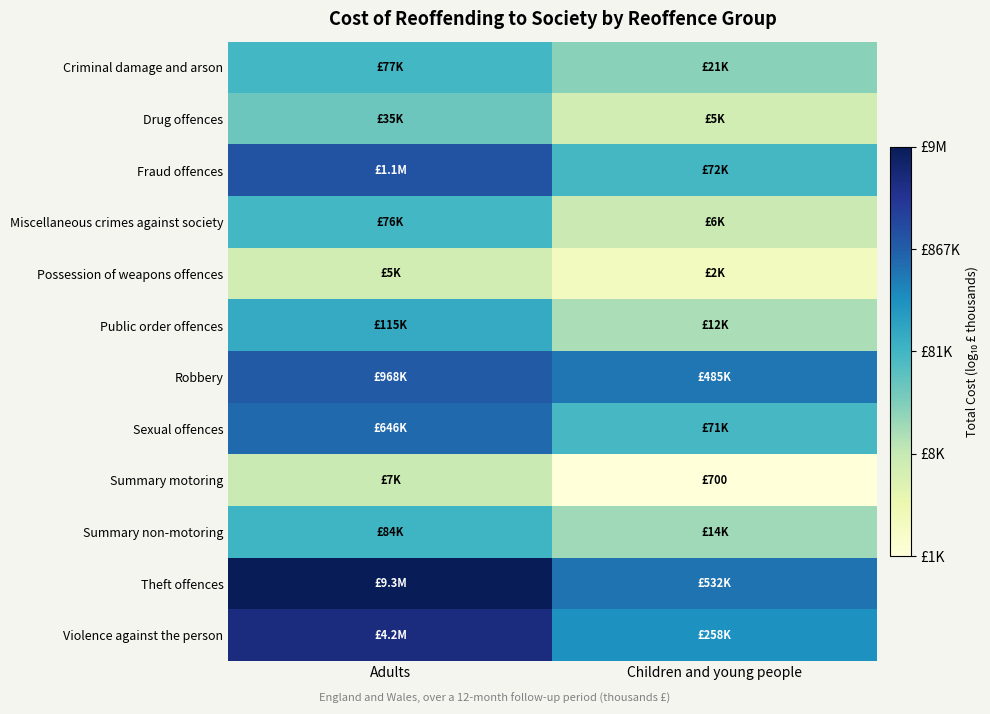

At which category is the sum across all series the highest?

Adults